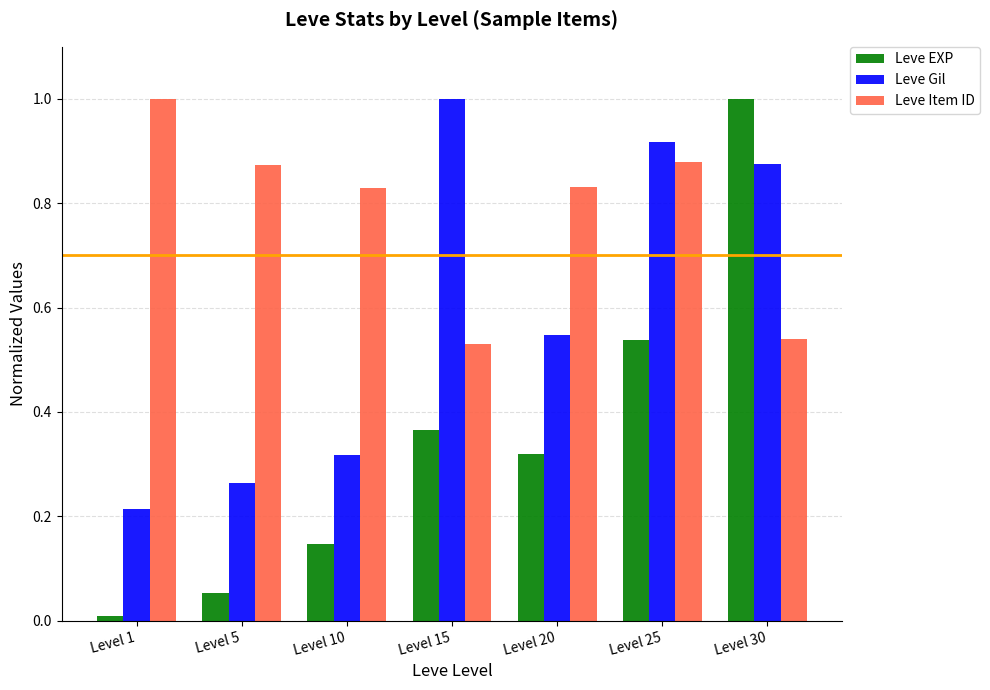

Between Level 15 and Level 25, which series saw the biggest shift?

Leve Item ID